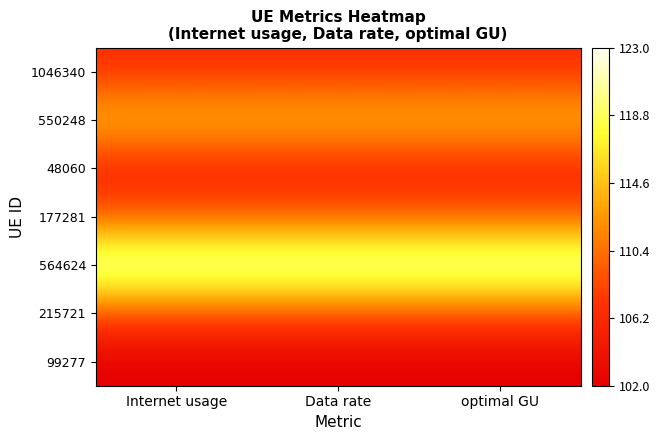

Between Data rate and Internet usage, which is larger?

Internet usage